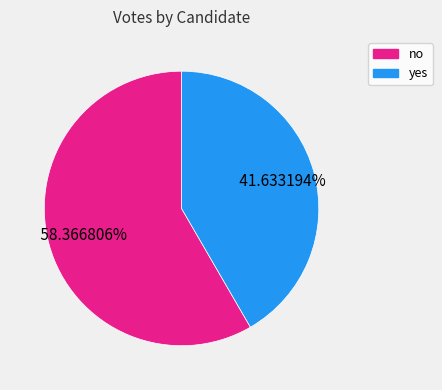

To the nearest percent, what is the difference between the no and yes slice percentages?

17%